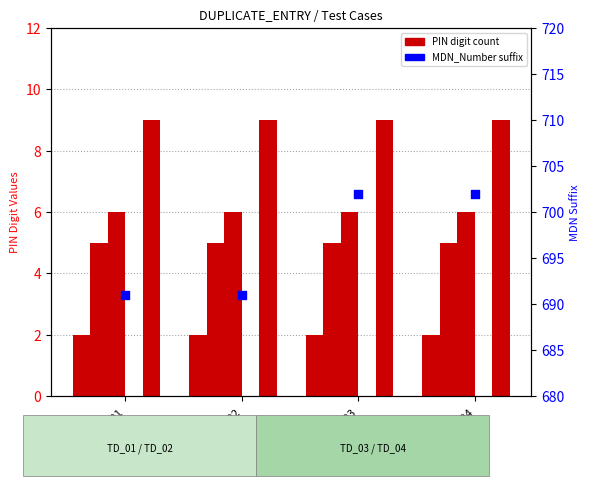

What is the total value across all series at TC_001TD_02?

693